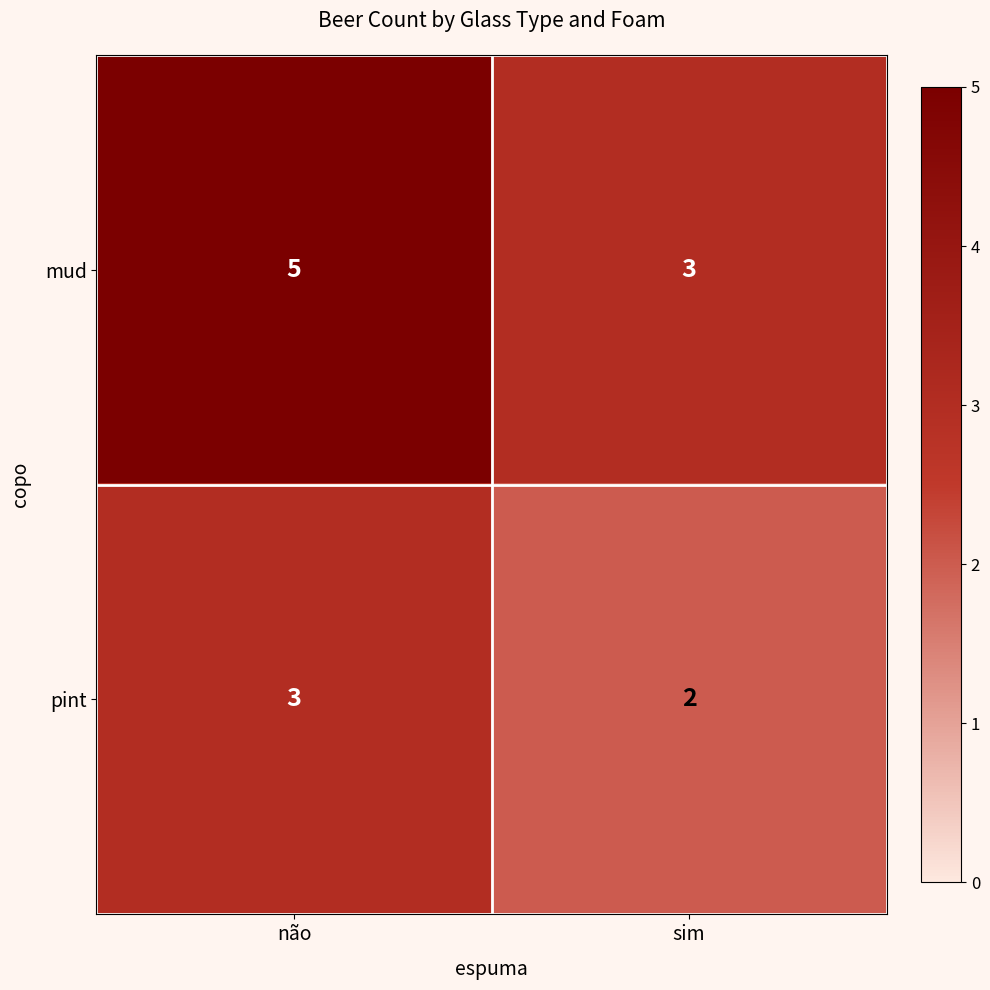

At how many categories does at least one series exceed 2?

2